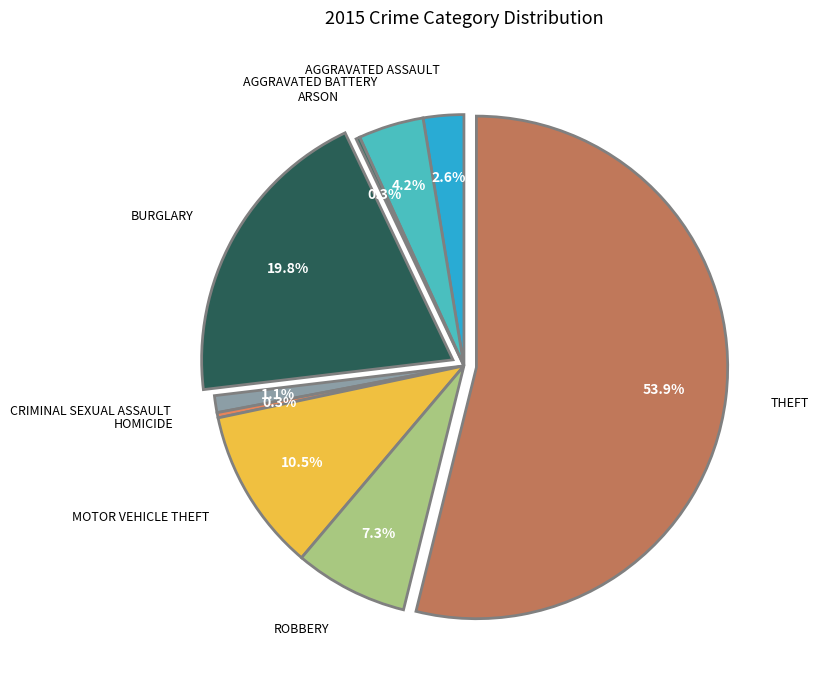

What is the majority slice?

Theft